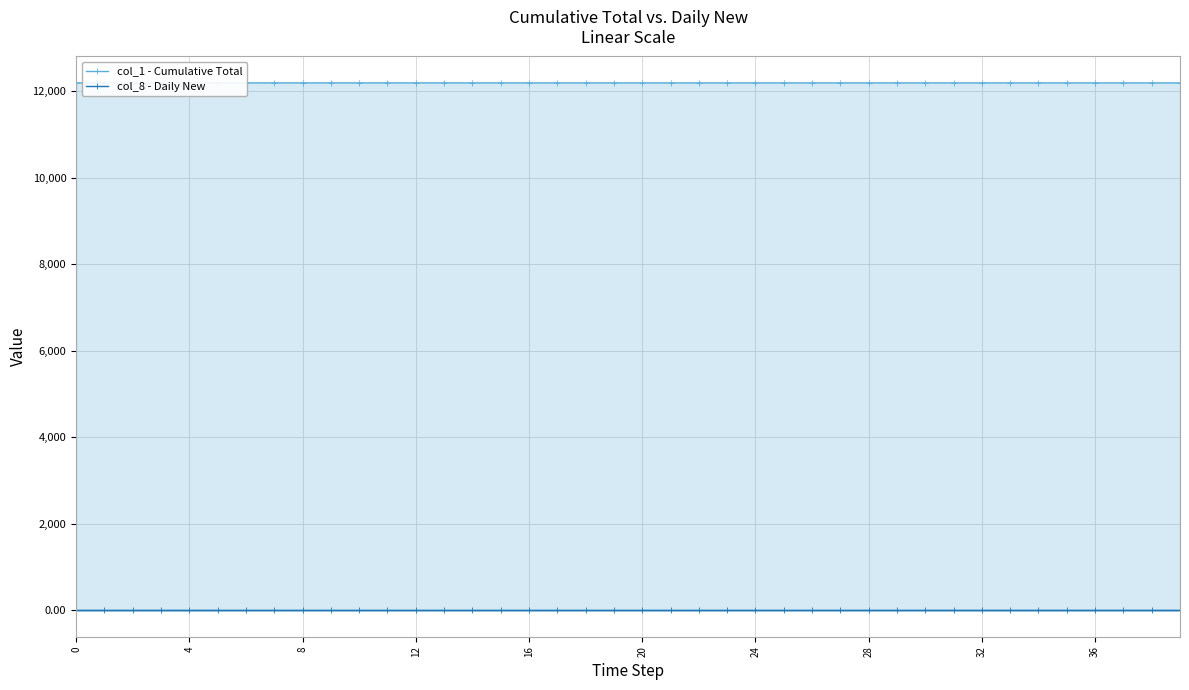

What is the difference between the maximum and minimum values in the col_8 - Daily New series?

0.3